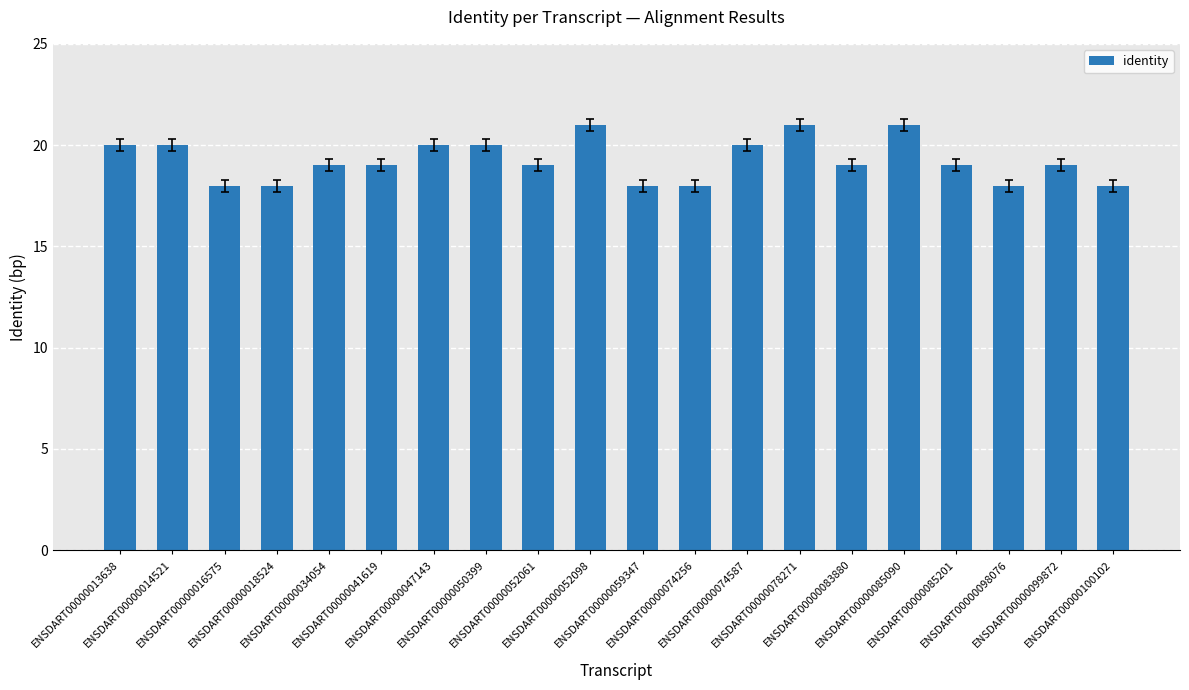

Does the chart contain any negative values?

No